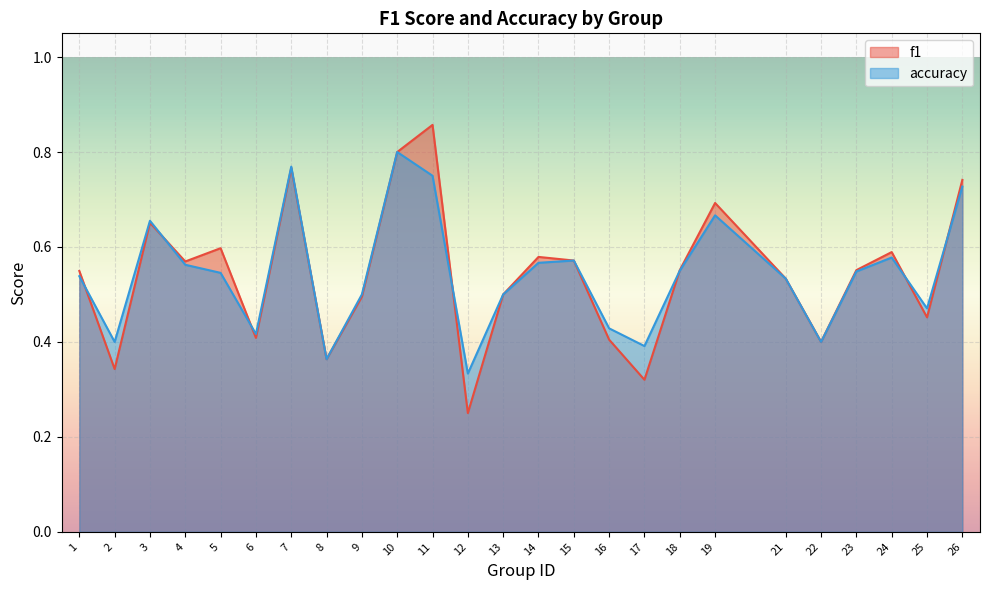

What is the approximate value of accuracy at 6?

0.4